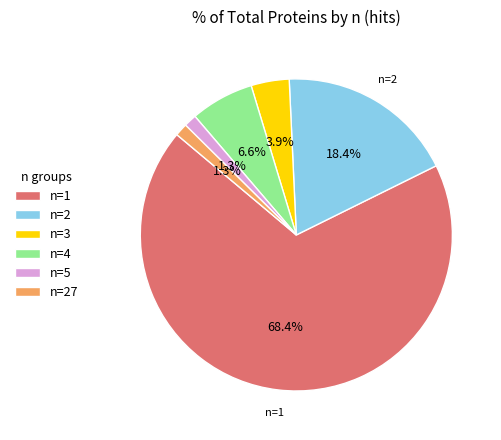

What is the total percentage of n=4 and n=2?

25.0%